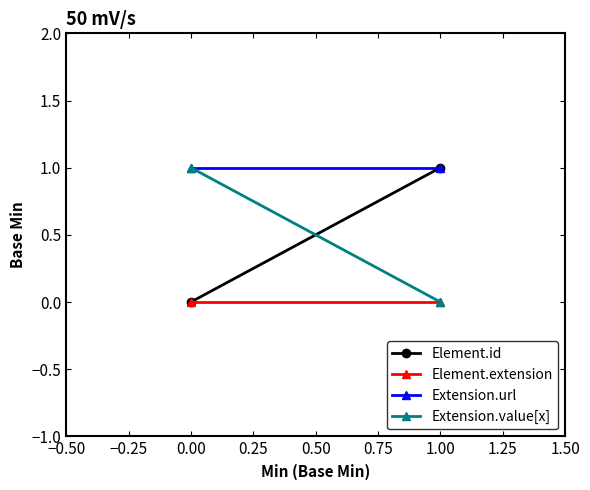

Which series has the largest total across all categories?

Extension.url